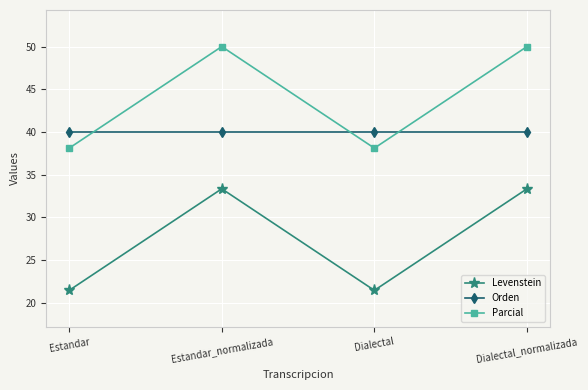

True or false: Parcial and Levenstein intersect in this chart.

False